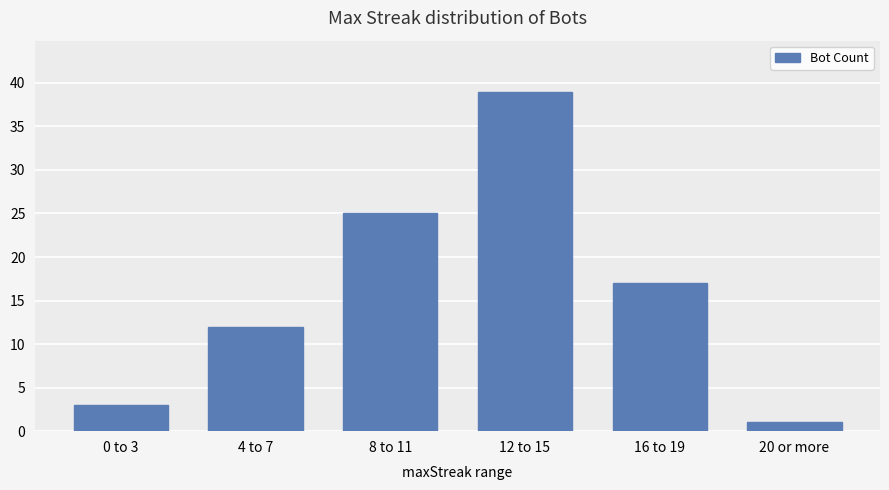

What is the smallest value displayed?

1